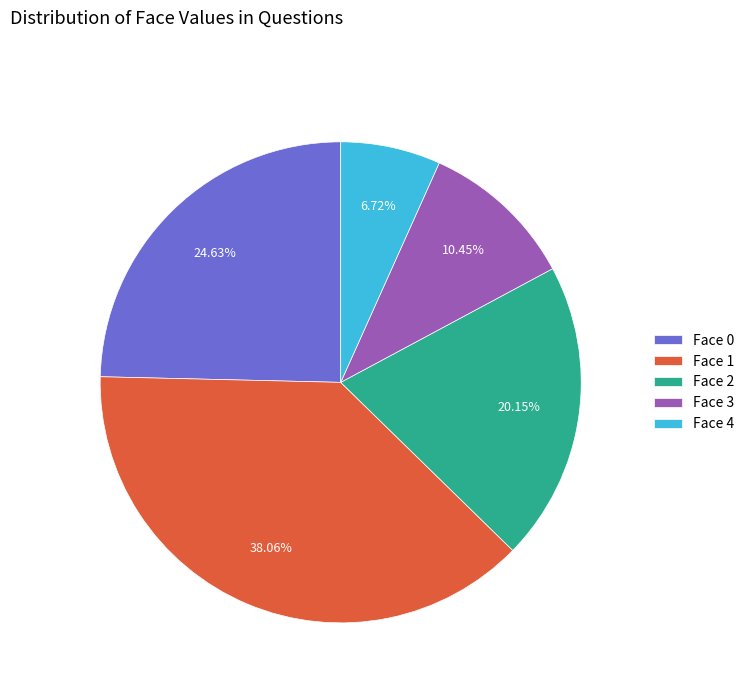

Combined, do Face 0 and Face 3 account for over 50%?

No